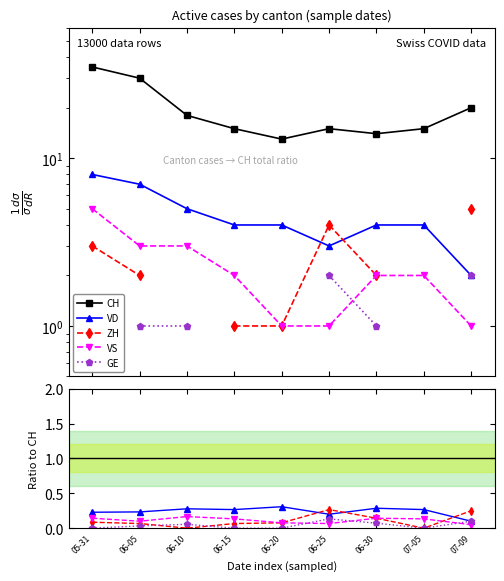

What is the label of the 9th point from the right?

05-31